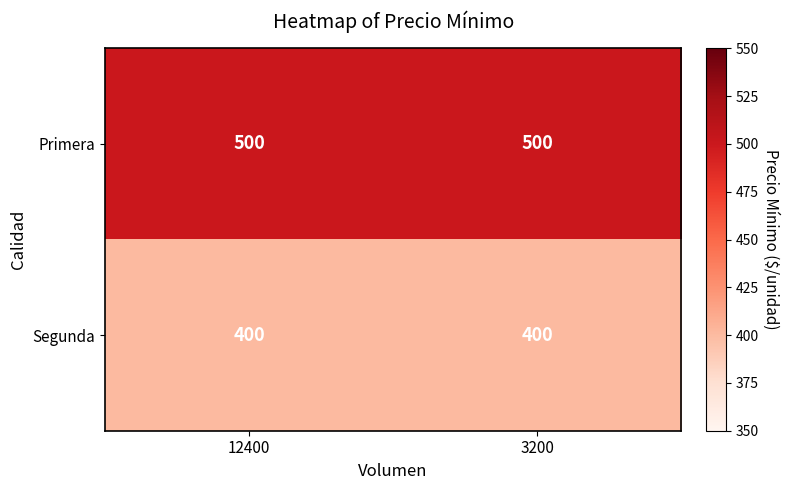

At 12400, list the series in order from smallest to largest.

Segunda, Primera